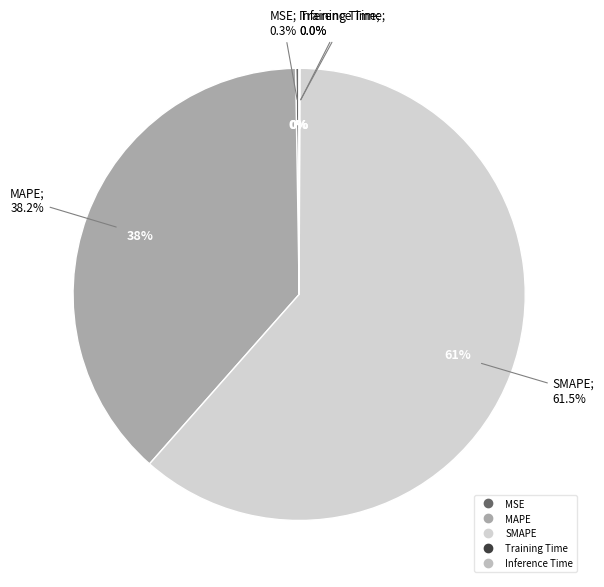

To the nearest percent, what is the difference between the Training Time and MAPE slice percentages?

38%